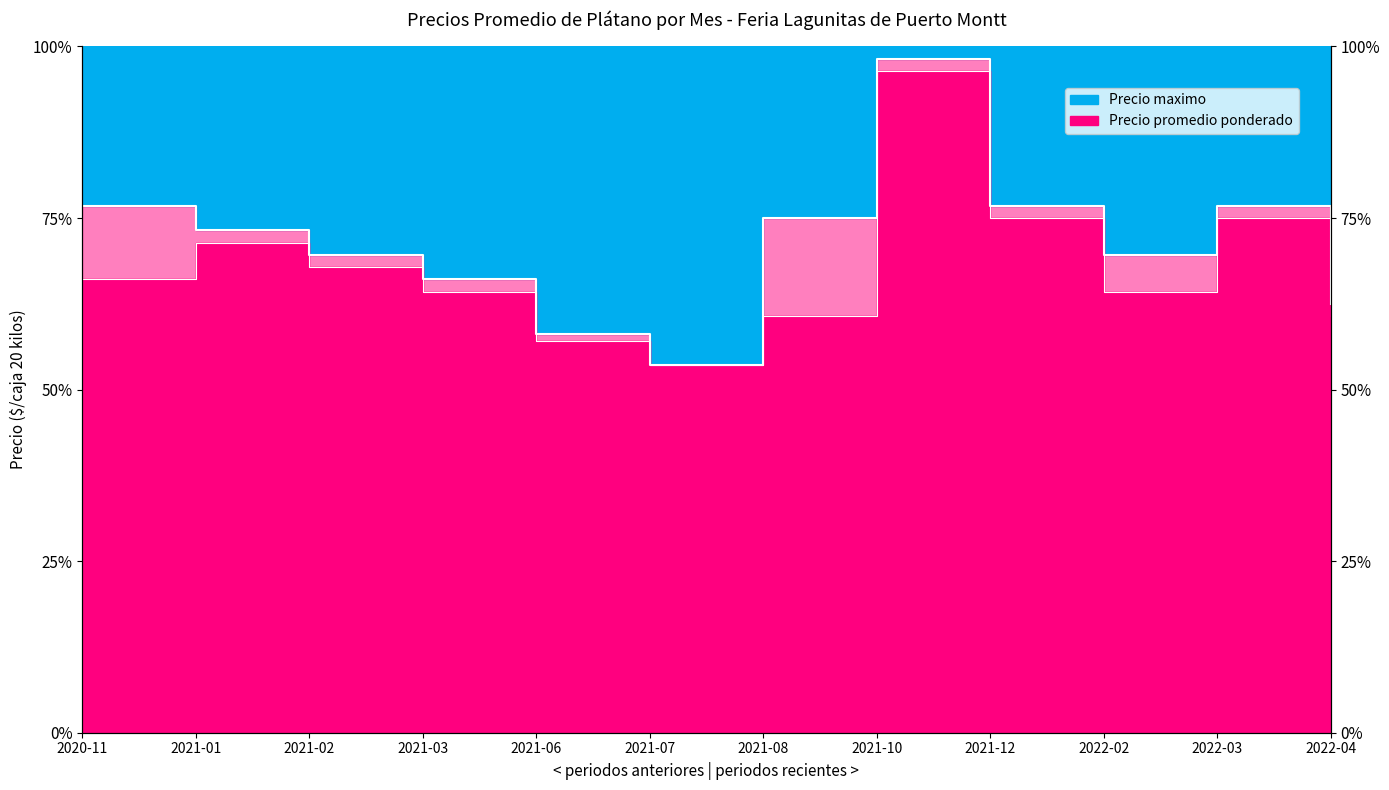

Read the Precio minimo value at 2021-03.

64.3